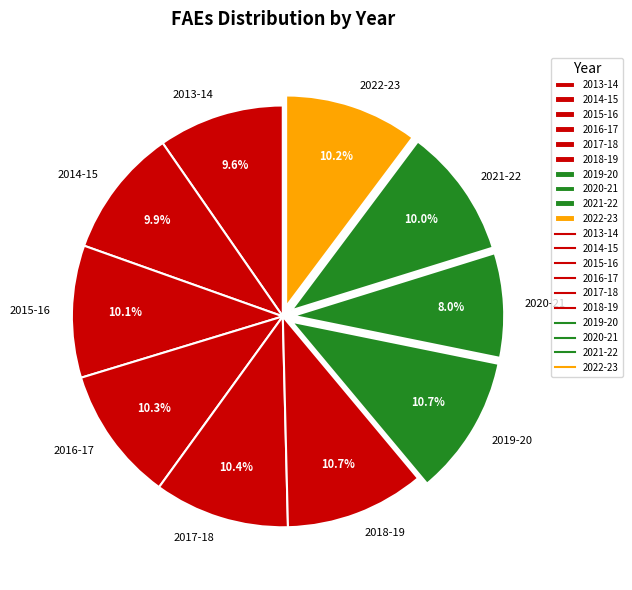

How many segments does this pie chart have?

10